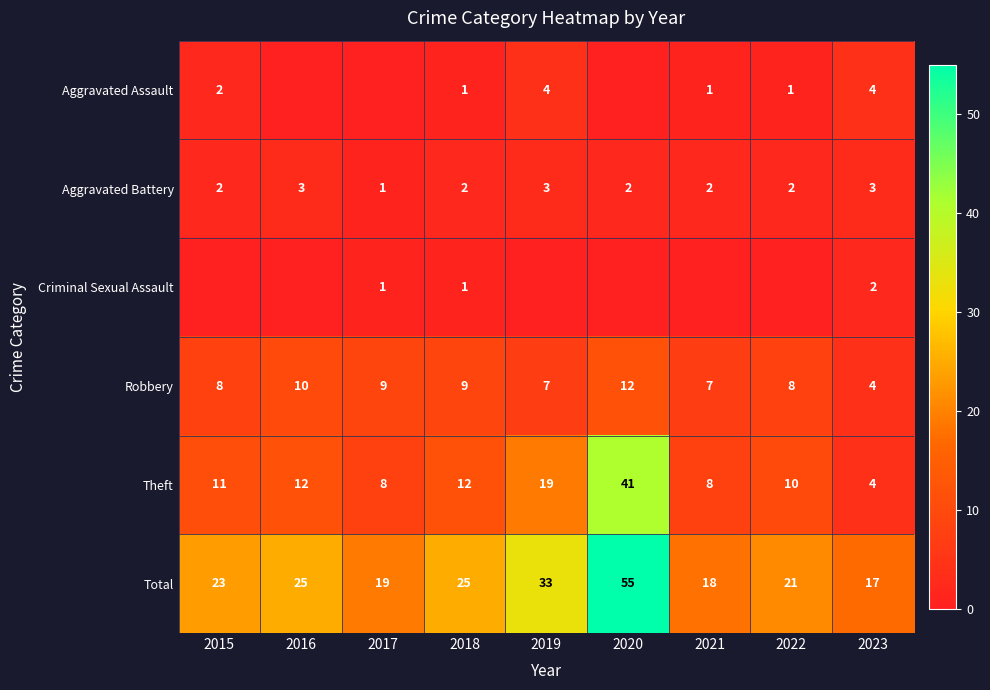

Which has a higher value, 2019 or 2015?

2019